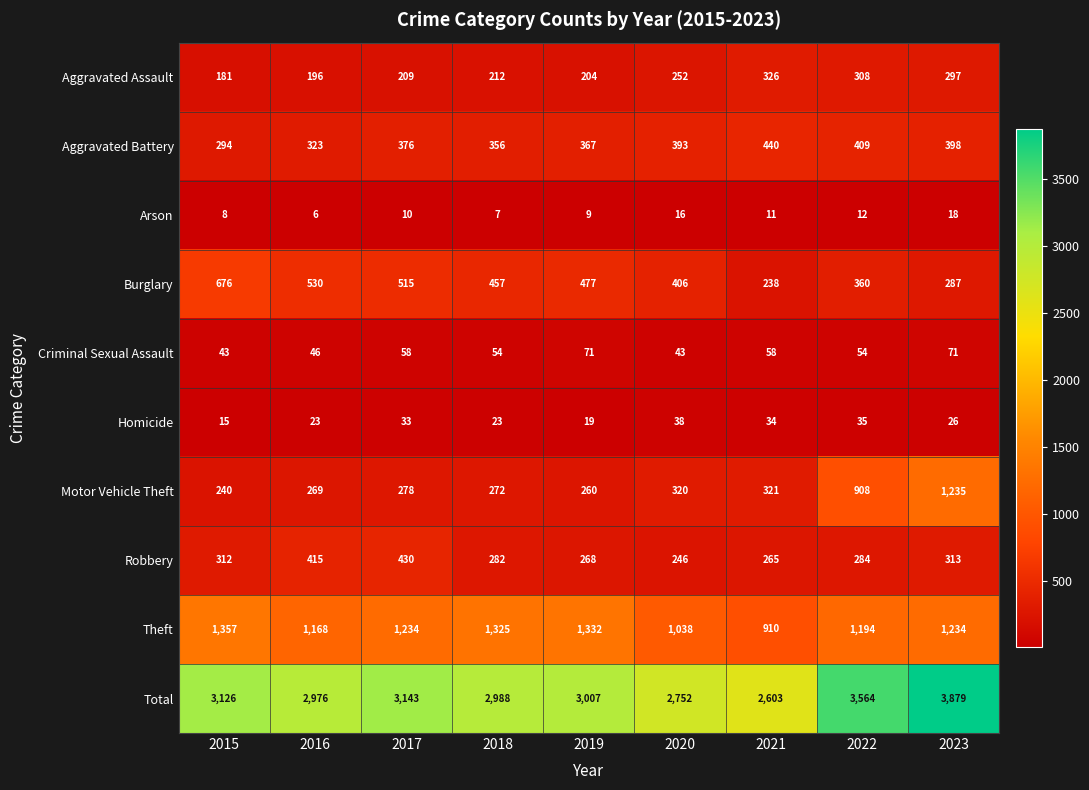

Count the number of categories in the chart.

9